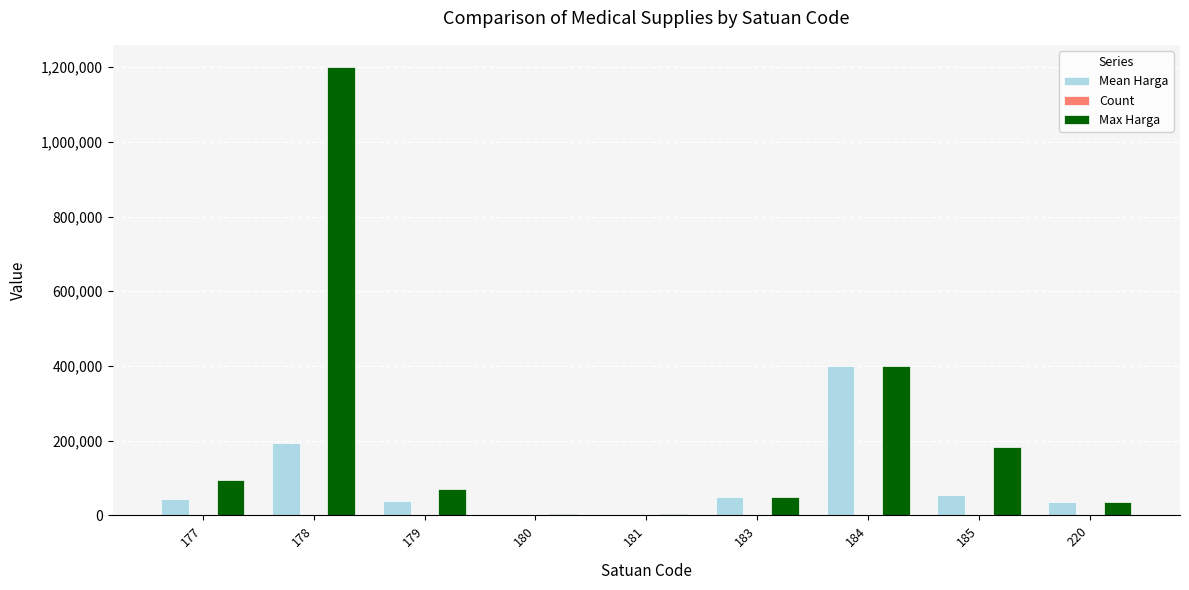

Which series has the largest total across all categories?

Max Harga